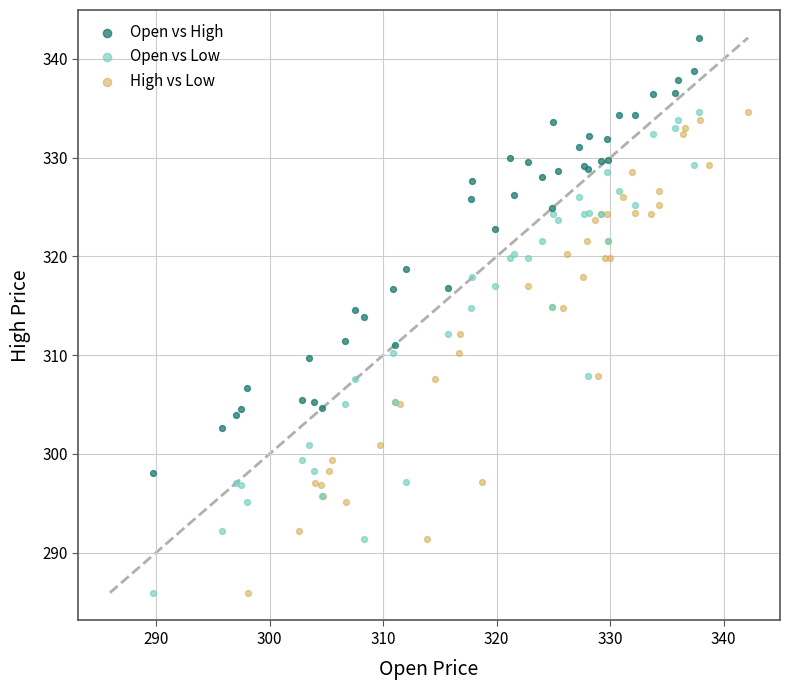

Which series reaches the maximum Y coordinate?

Open vs High